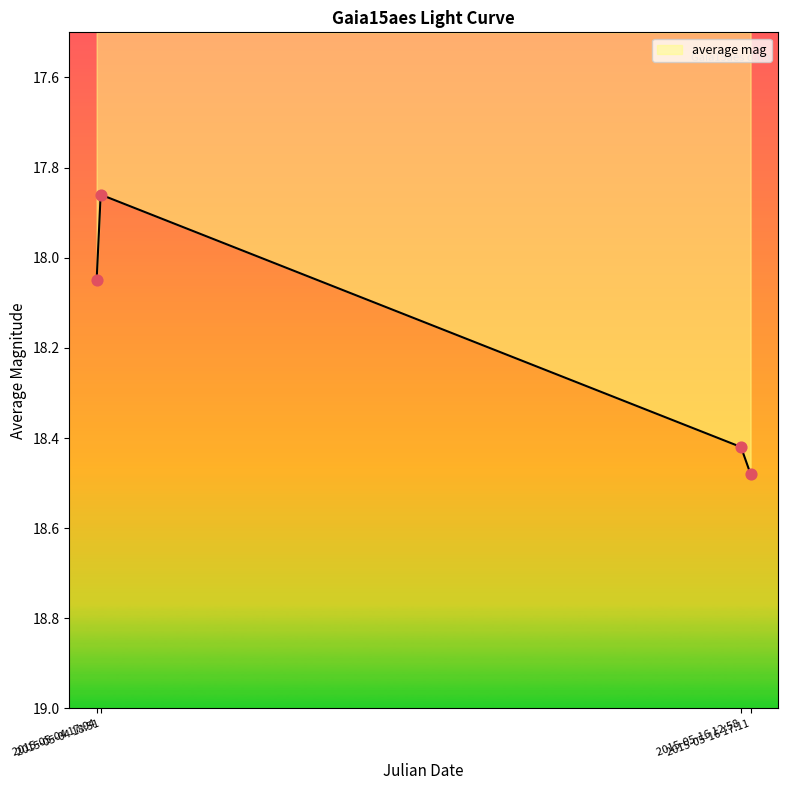

Which has a higher value, 2015-05-04 17:04 or 2015-05-16 12:58?

2015-05-16 12:58